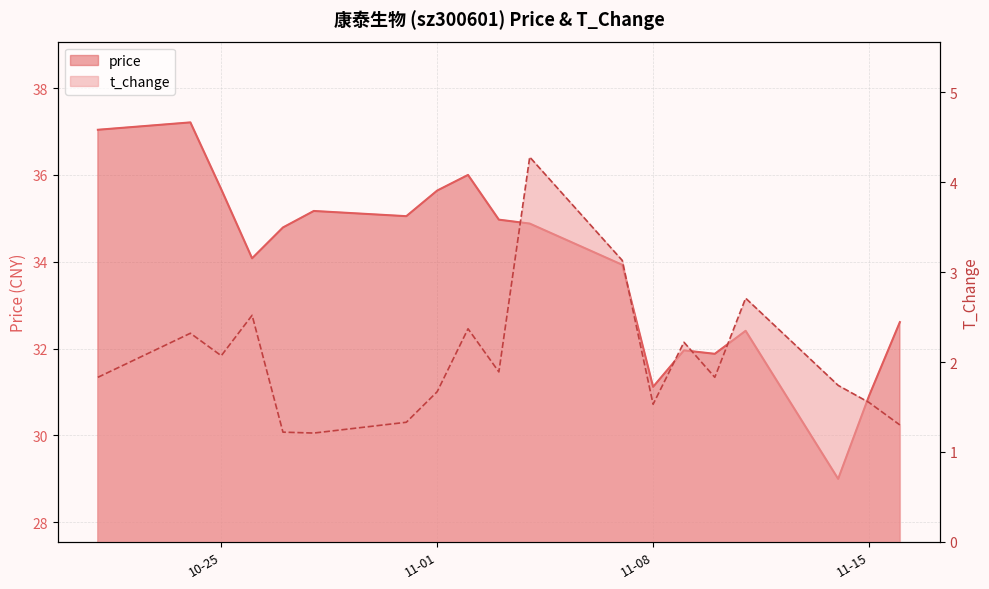

True or false: price and t_change cross at least once.

False